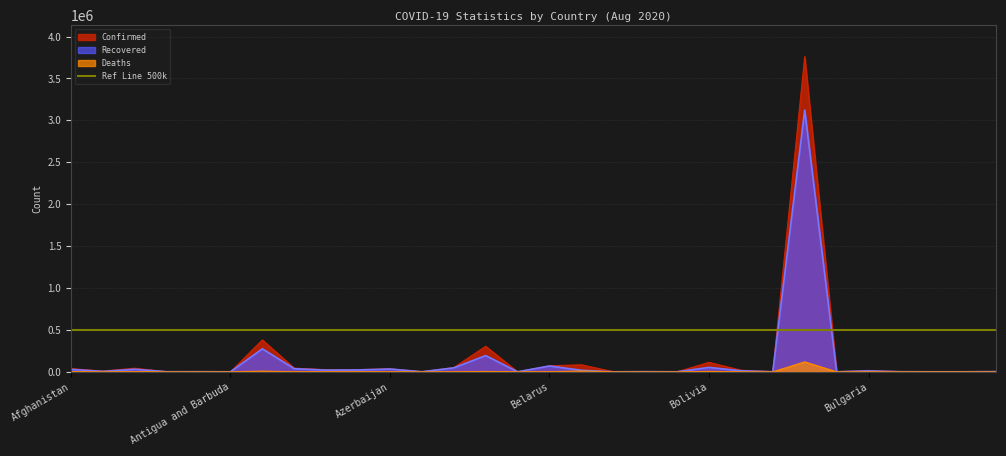

What is the highest value of the Recovered series?

3122846